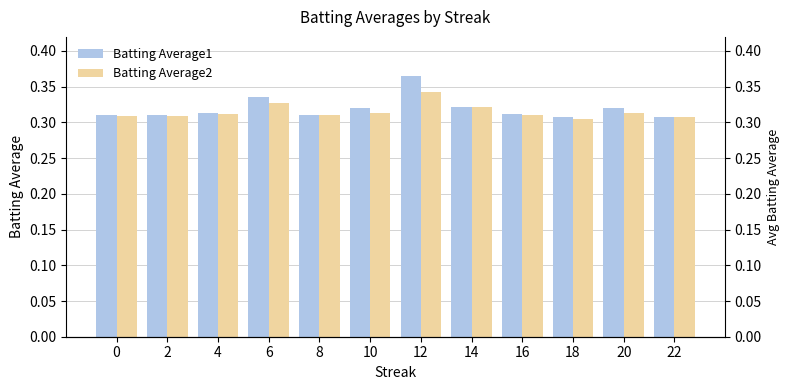

What is the lowest value of the Batting Average1 series?

0.3